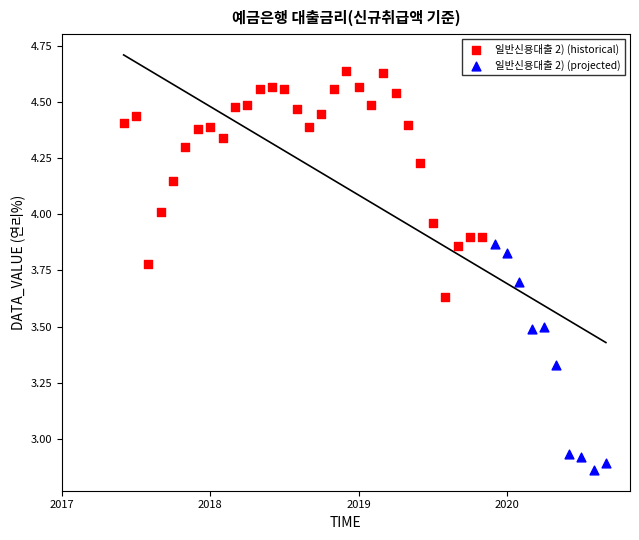

Which series reaches the maximum Y coordinate?

일반신용대출 2) (historical)